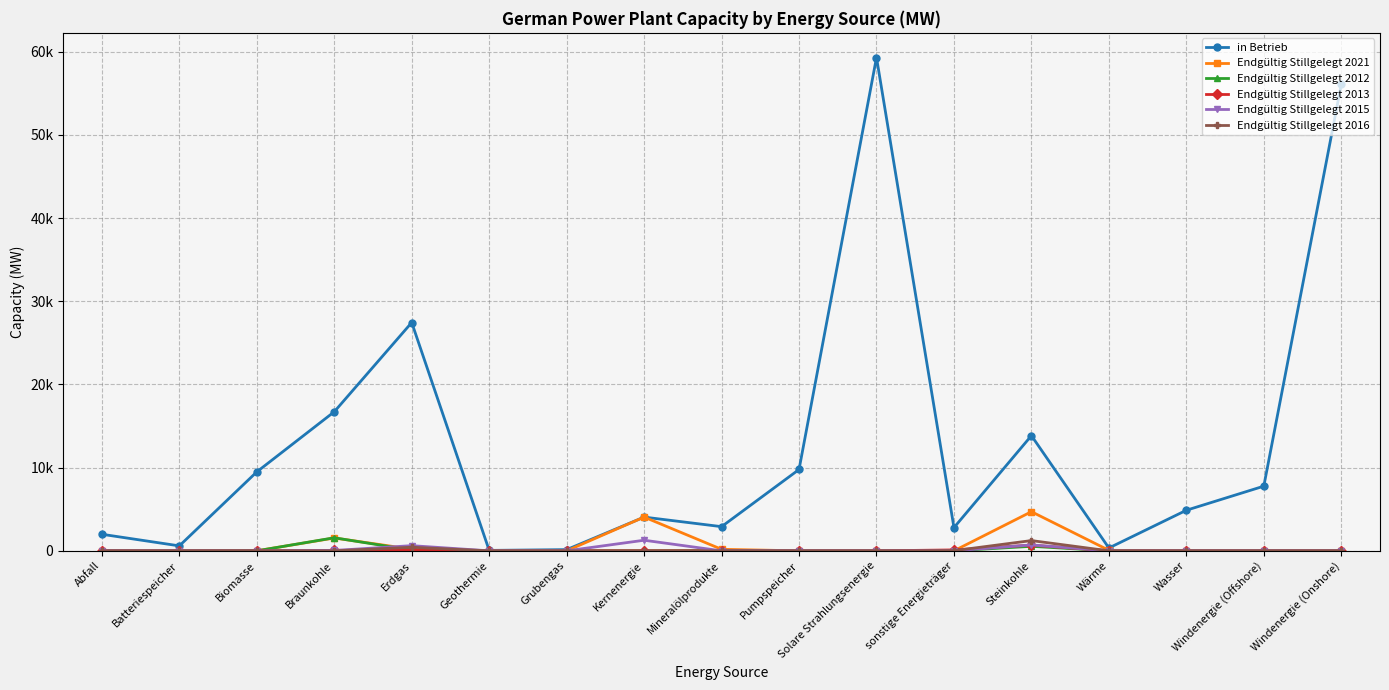

What are all the series names shown in the legend?

in Betrieb, Endgültig Stillgelegt 2021, Endgültig Stillgelegt 2012, Endgültig Stillgelegt 2013, Endgültig Stillgelegt 2015, Endgültig Stillgelegt 2016